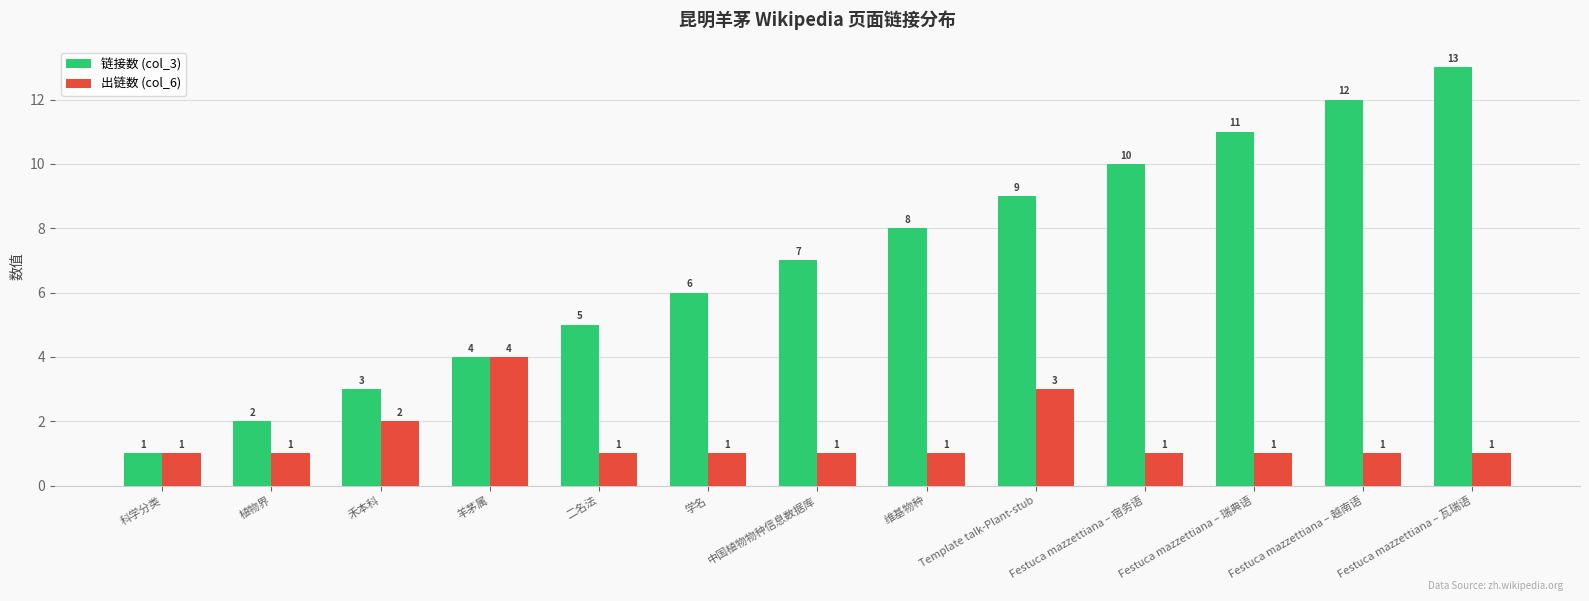

Reading left to right, what are all the values shown in this chart?

链接数 (col_3): 1	2	3	4	5	6	7	8	9	10	11	12	13
出链数 (col_6): 1	1	2	4	1	1	1	1	3	1	1	1	1